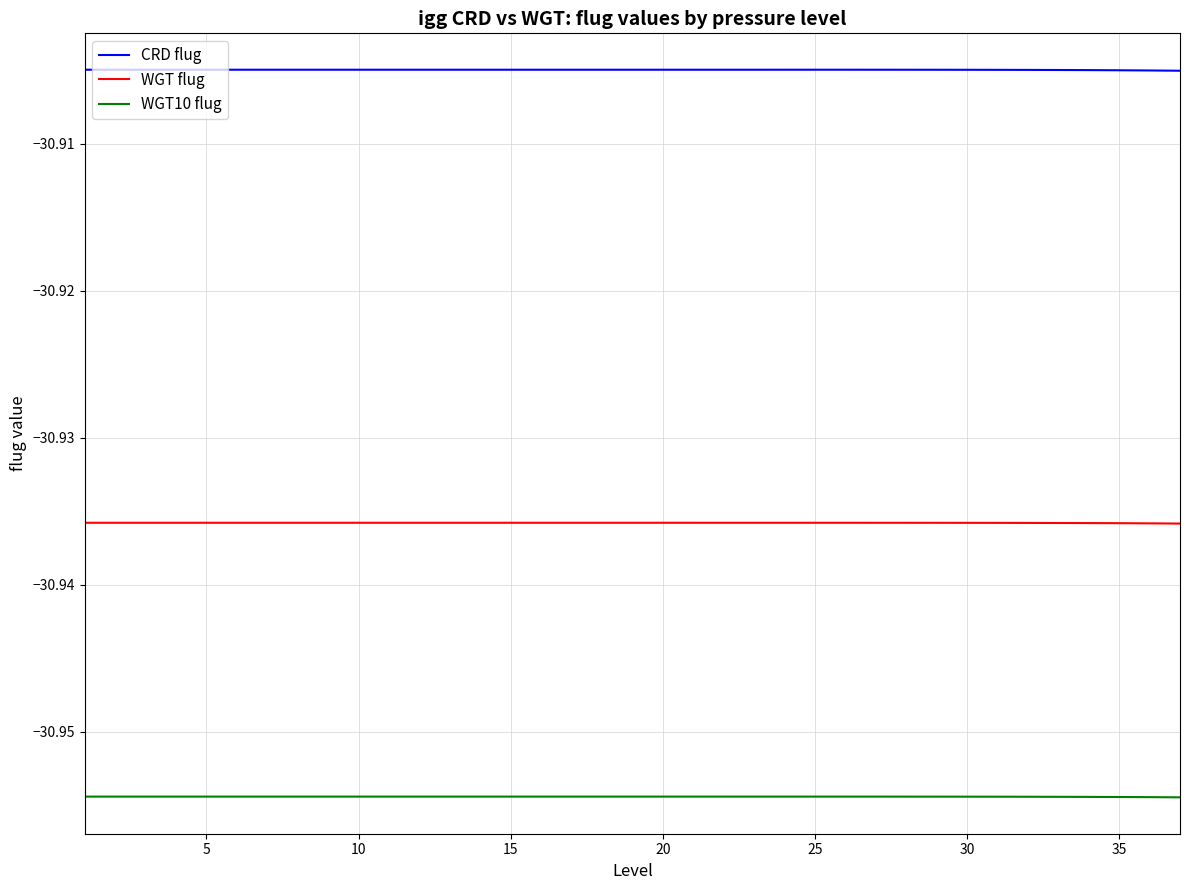

Which series has the largest total across all categories?

CRD flug